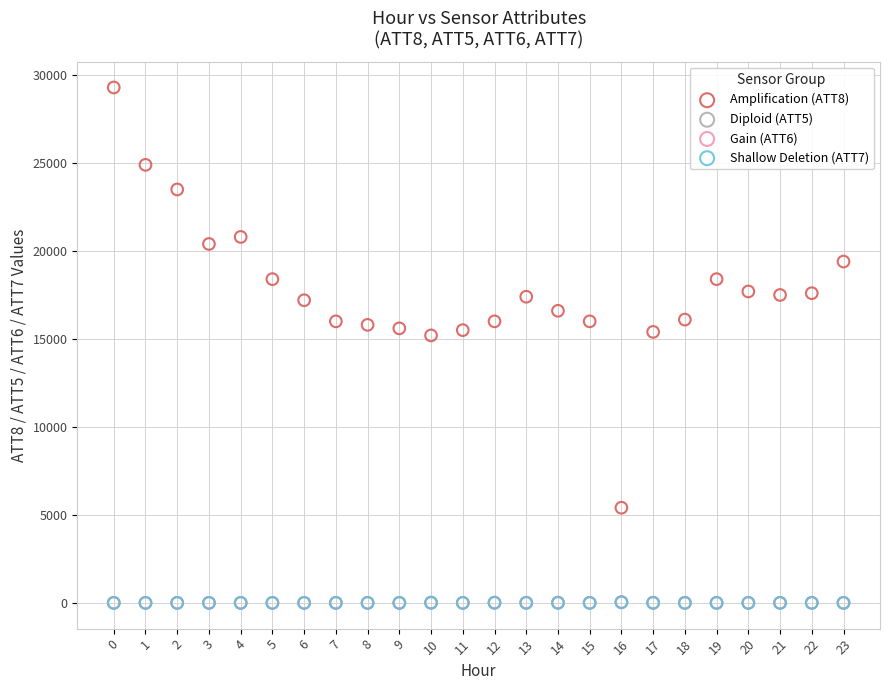

Which series contains the highest Y value?

Amplification (ATT8)